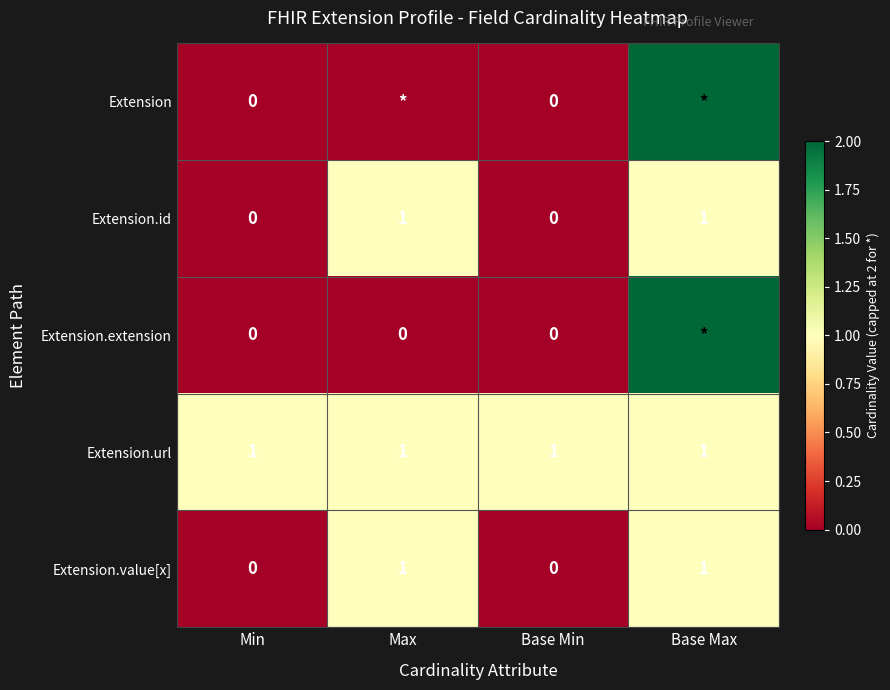

The value of Extension.url at Base Min is 1. True or false?

True